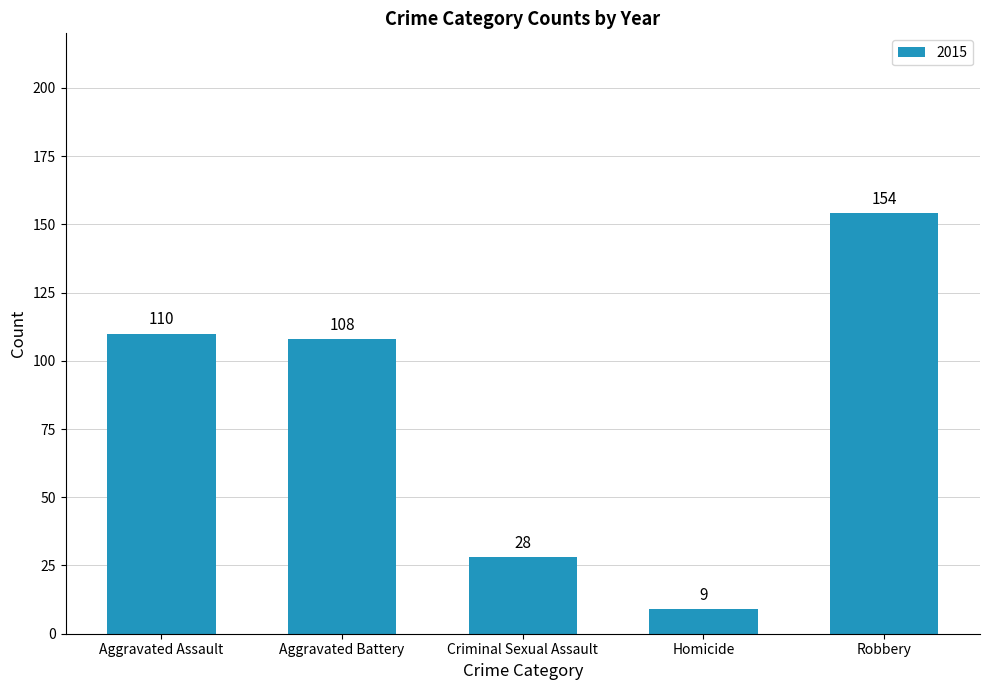

Which label corresponds to the smallest value in the chart?

Homicide